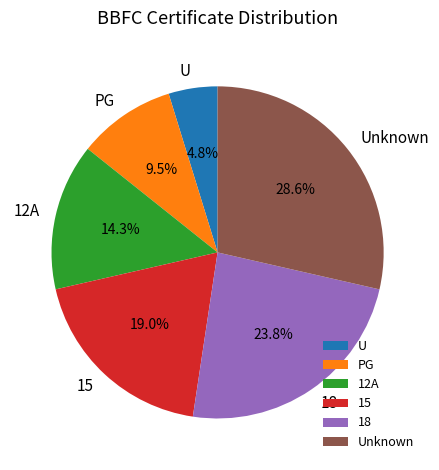

How many segments does this pie chart have?

6